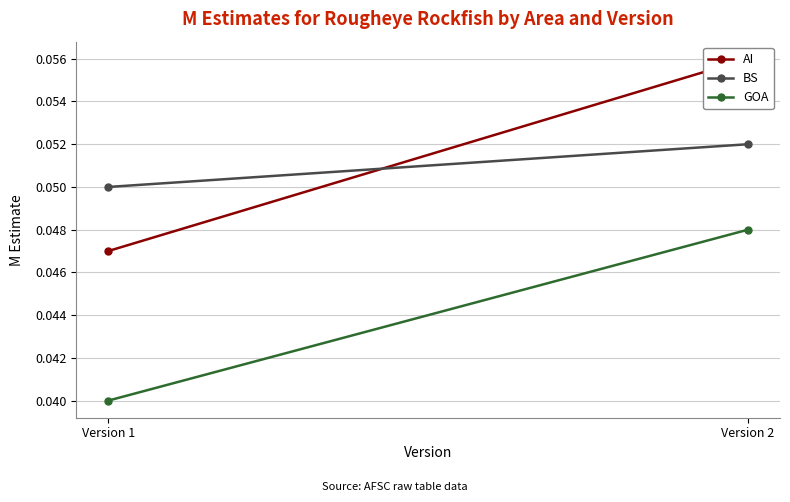

What is the value of the AI point at the 2nd from the left?

0.1